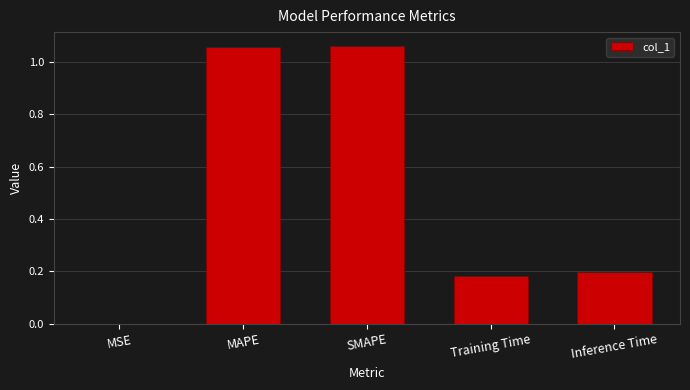

Is it true that the value at Inference Time is 0.2?

True